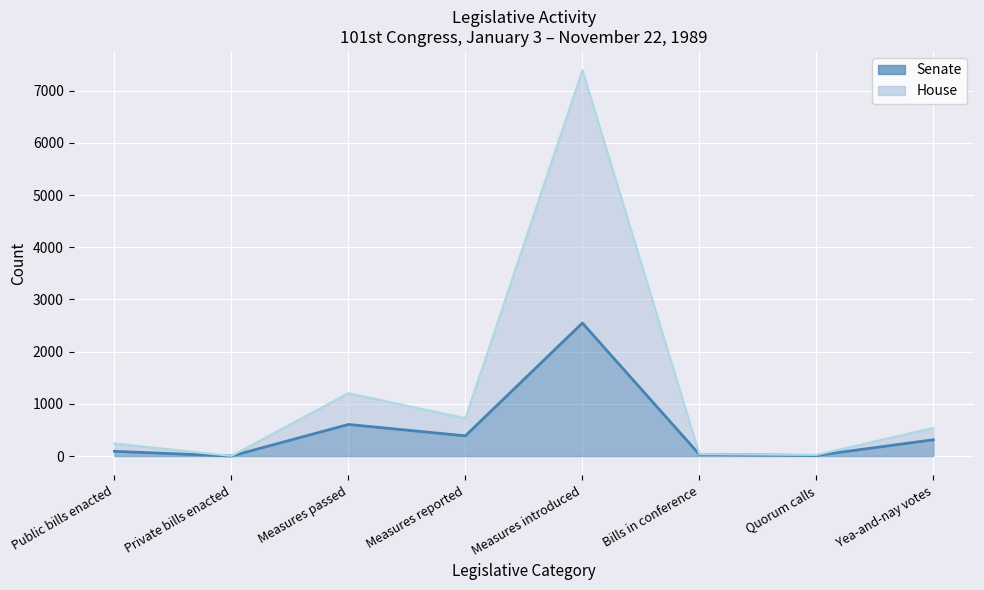

Reading left to right, extract all data points from this chart.

Senate: Public bills enacted=90	Private bills enacted=0	Measures passed=605	Measures reported=387	Measures introduced=2548	Bills in conference=30	Quorum calls=11	Yea-and-nay votes=312
House: Public bills enacted=240	Private bills enacted=2	Measures passed=1203	Measures reported=724	Measures introduced=7390	Bills in conference=36	Quorum calls=22	Yea-and-nay votes=538